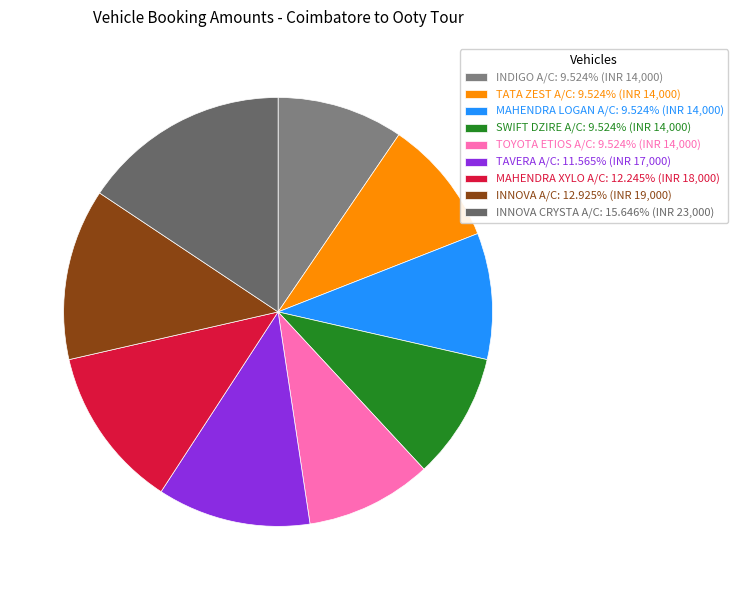

True or false: MAHENDRA XYLO A/C accounts for 22% of the total.

False